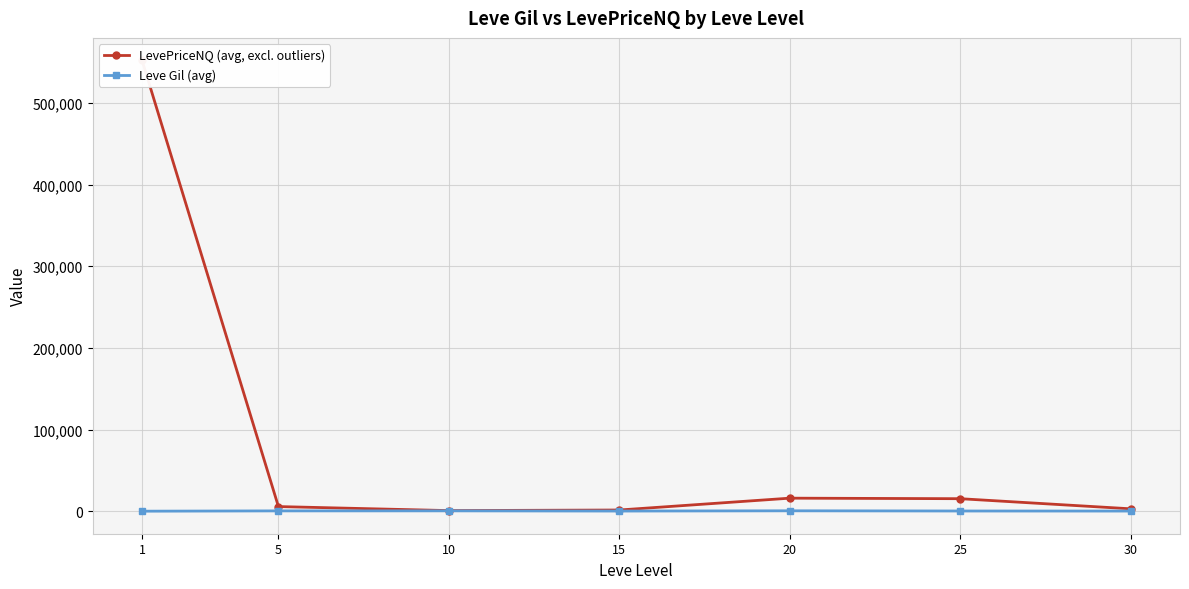

List the series in order of their overall mean, lowest first.

Leve Gil (avg), LevePriceNQ (avg, excl. outliers)